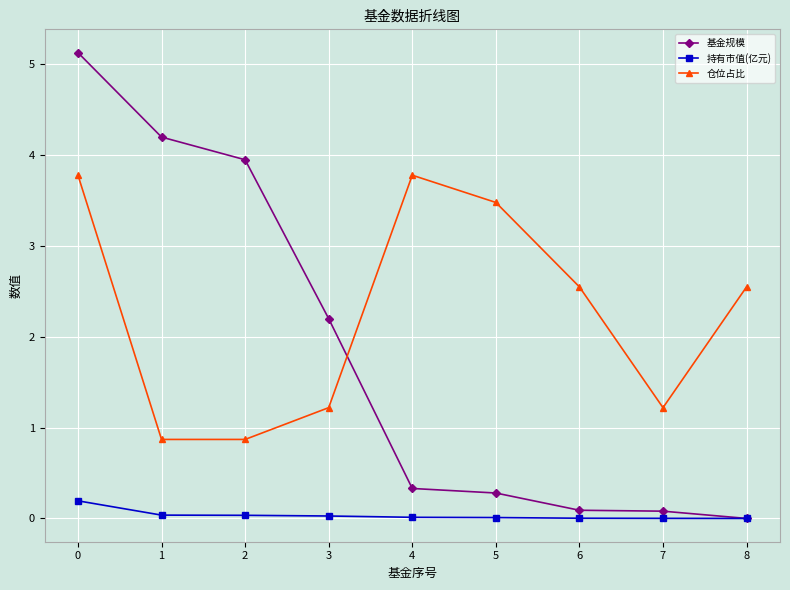

What are all the series names shown in the legend?

基金规模, 持有市值(亿元), 仓位占比